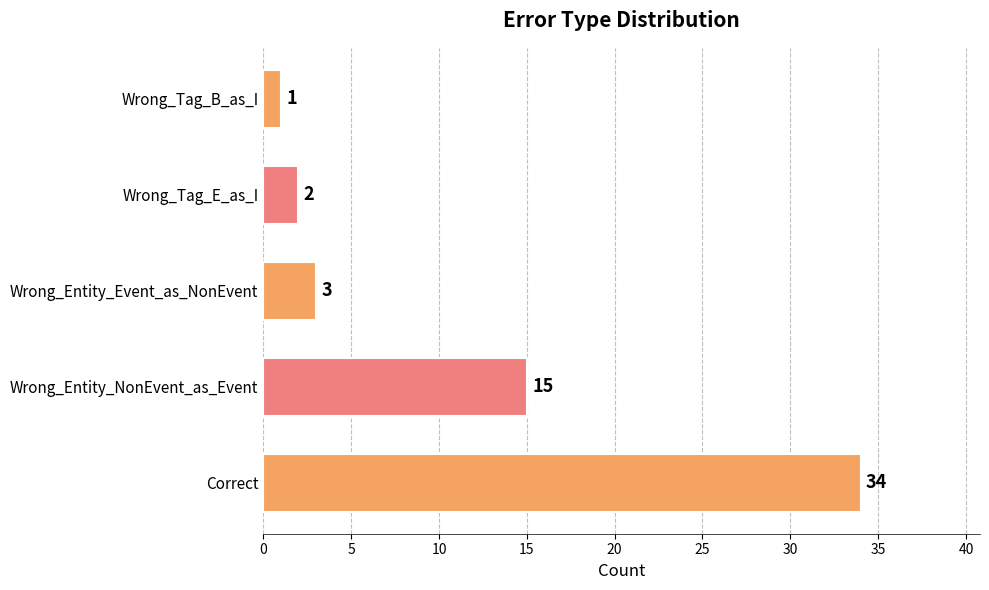

How many series are shown in this chart?

1